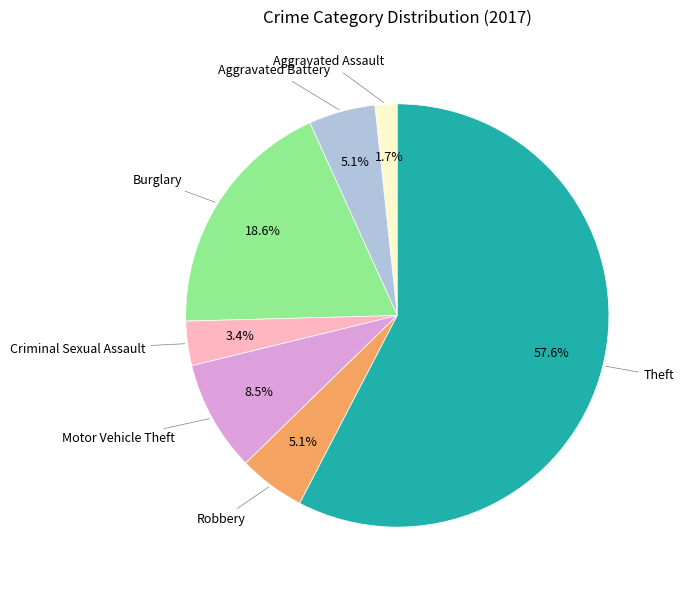

Does any single category account for the majority?

Yes